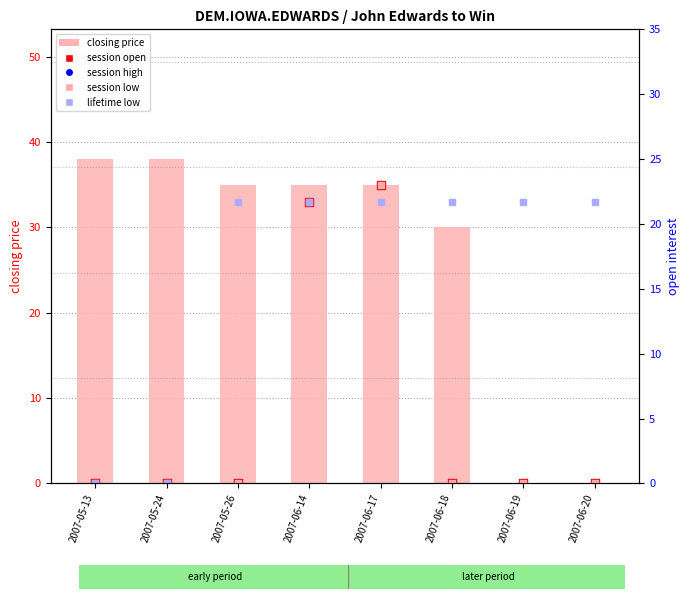

At how many categories does at least one series exceed 33?

5